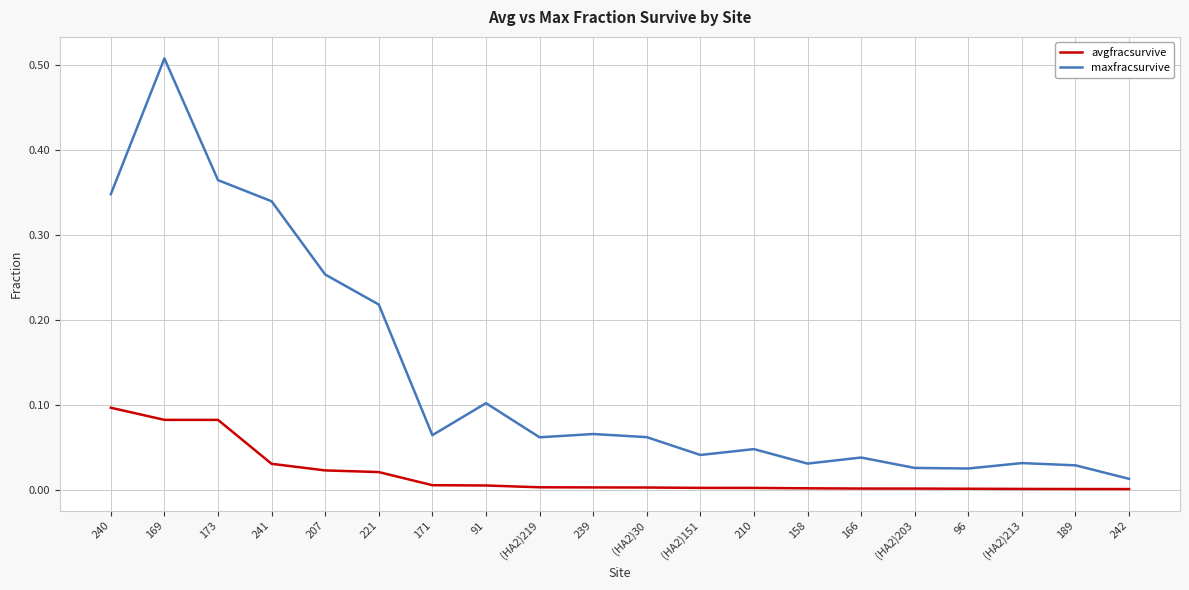

Where is maxfracsurvive nearest to the value 0?

242